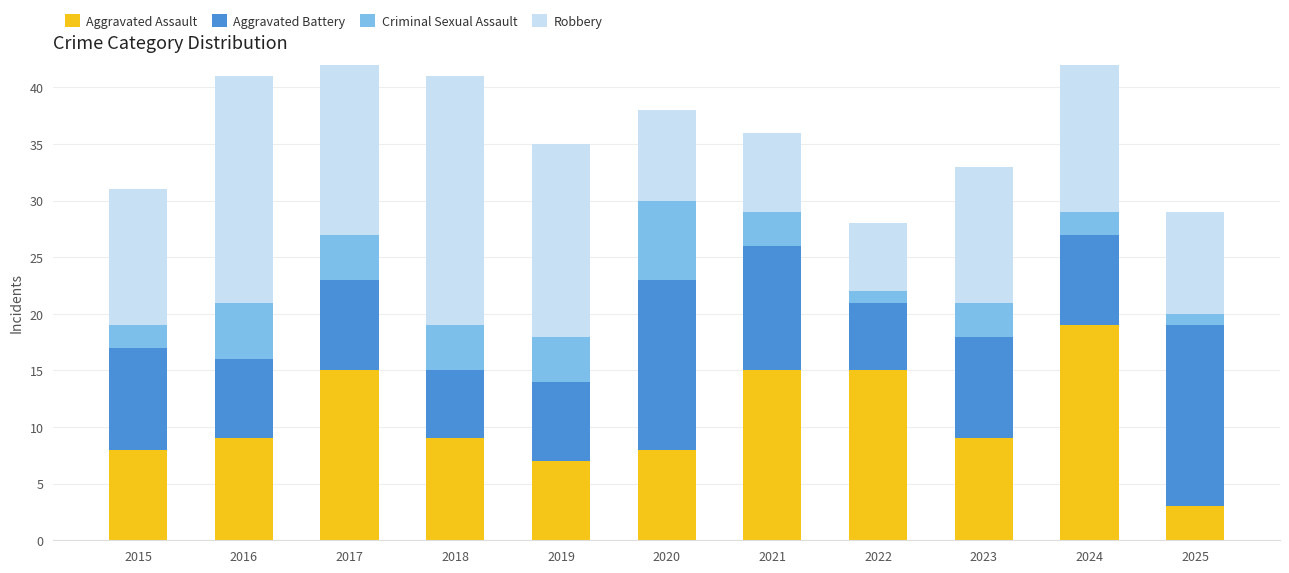

What is the difference between the maximum and minimum values in the Robbery series?

21